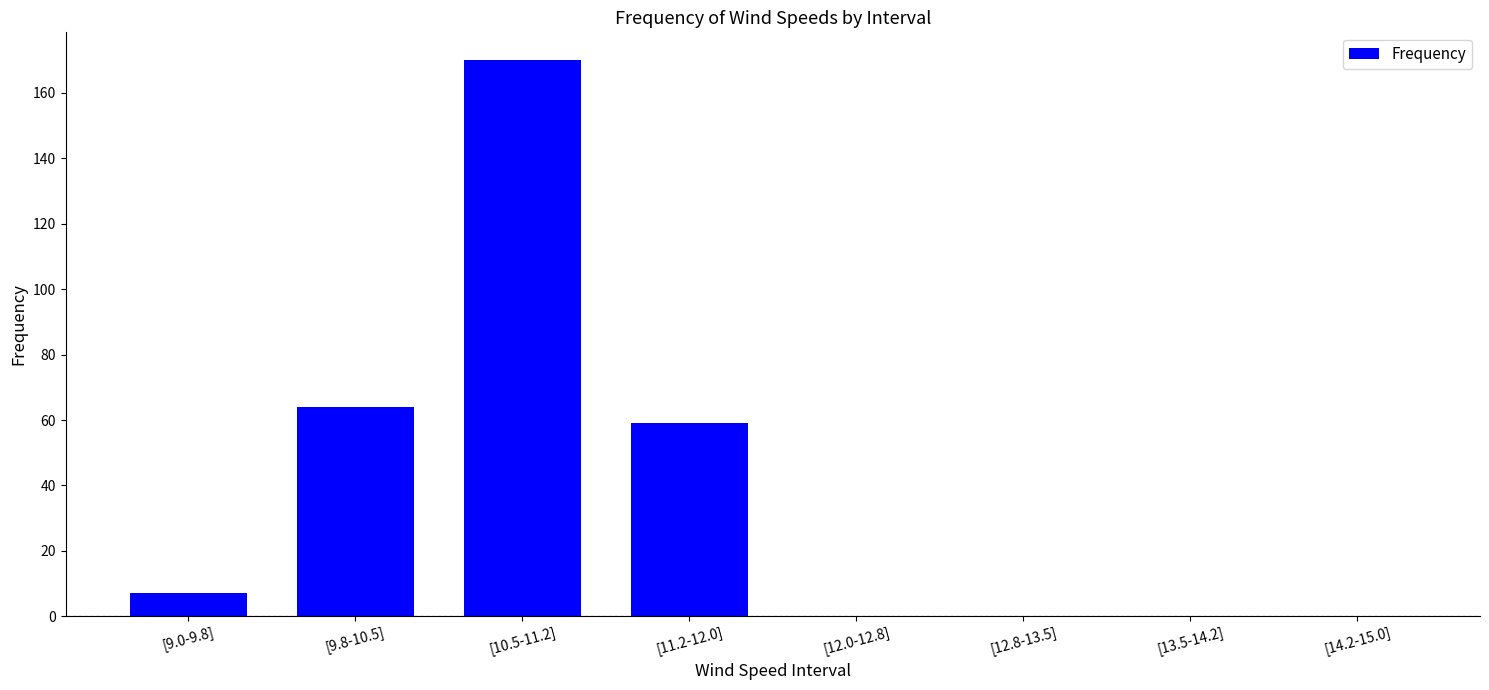

What is the average value?

38